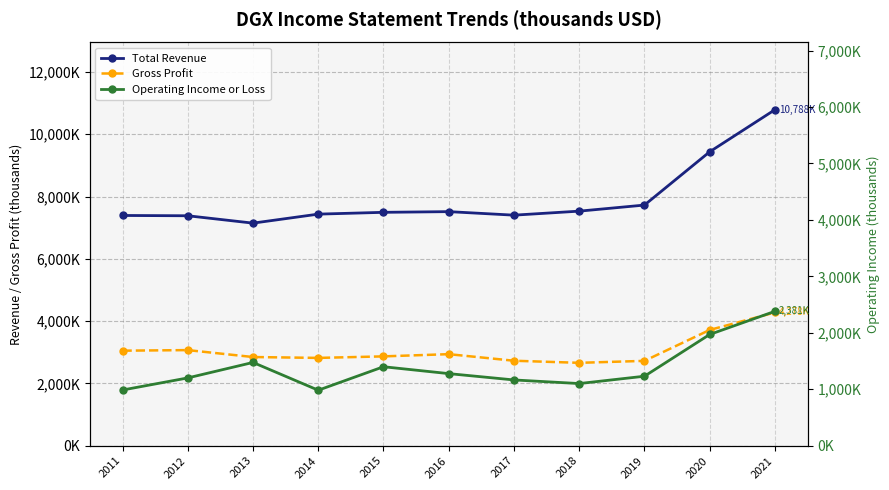

Is it true that Total Revenue equals 7435000 at 2014?

True